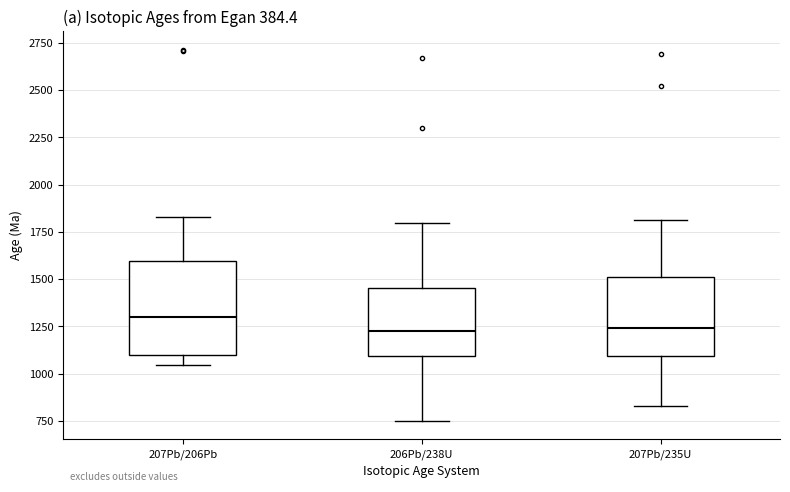

Reading left to right, transcribe this box plot: for each box, give where its median line is, the range the box spans, and where its two whiskers end, as read against the y-axis. The values are not printed on the chart, so give them approximately, as read against the axis.

207Pb/206Pb: median 1300, box 1100 to 1600, whiskers 1050 to 1850
206Pb/238U: median 1200, box 1100 to 1450, whiskers 750 to 1800
207Pb/235U: median 1250, box 1100 to 1500, whiskers 850 to 1800